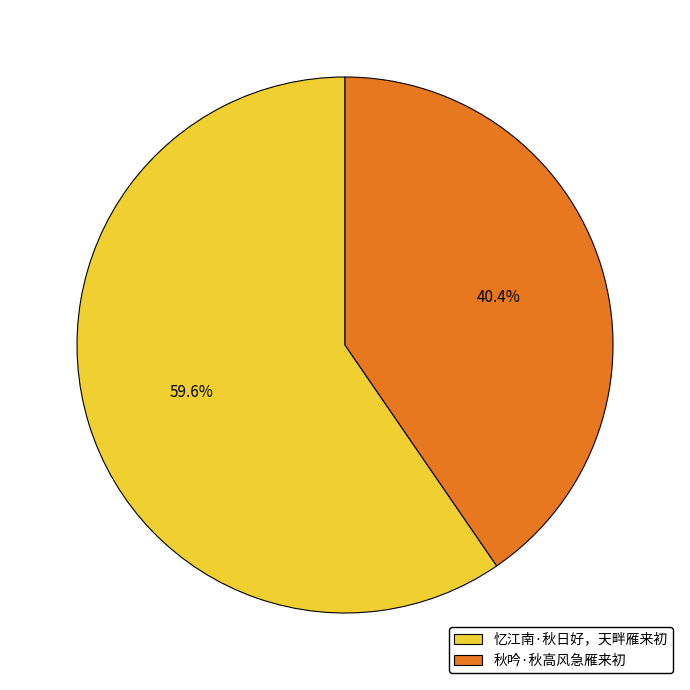

Count the number of slices in the pie.

2